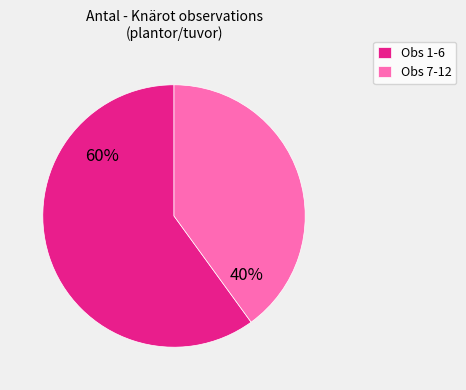

Is the sum of Obs 1-6 and Obs 7-12 greater than half?

Yes